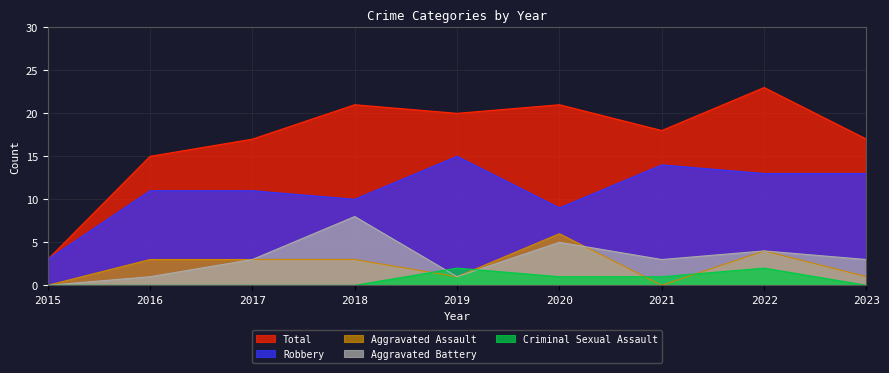

What is the greatest value displayed?

23